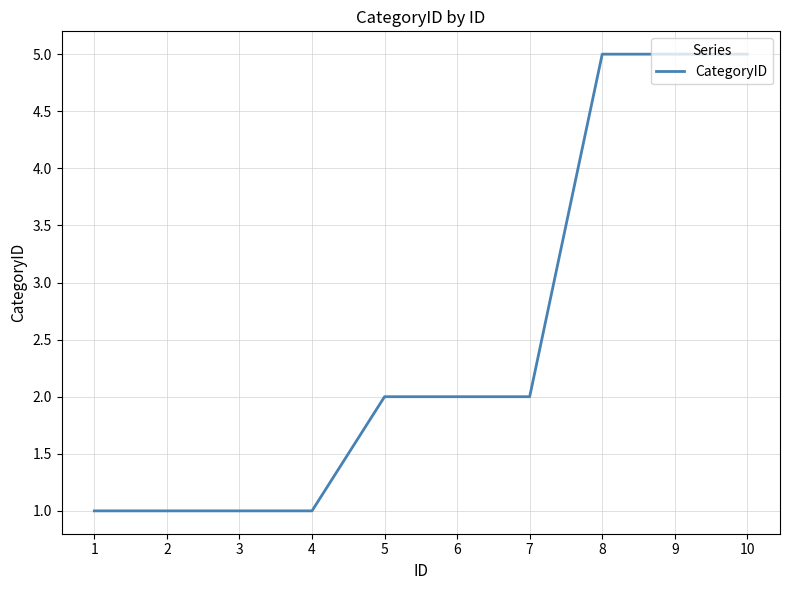

The value at 9 is 8. True or false?

False